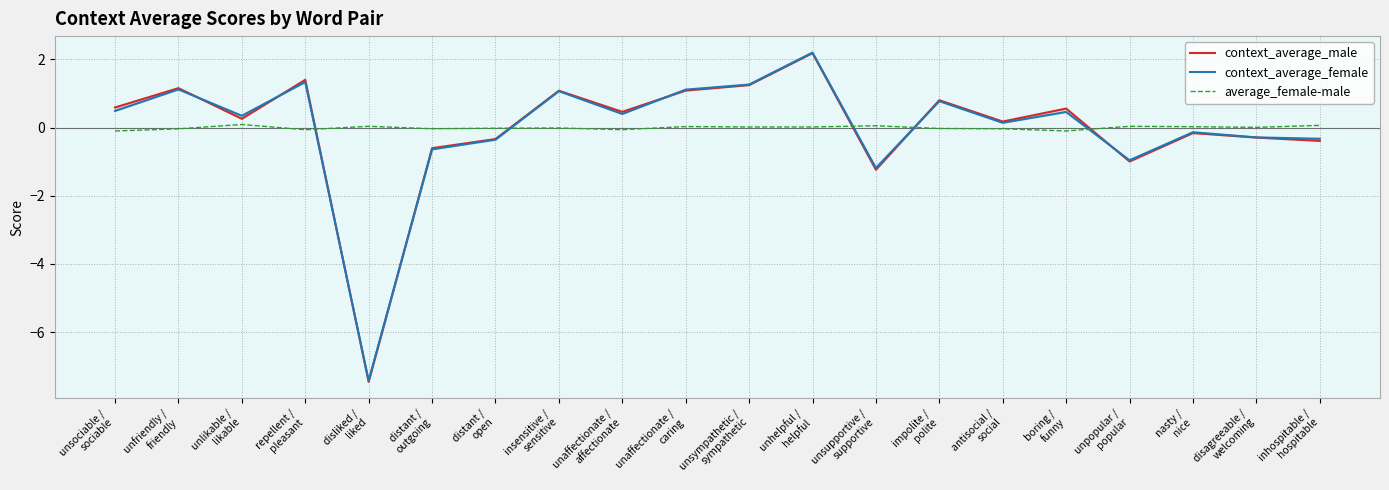

How many values in the context_average_male series are below 0?

8